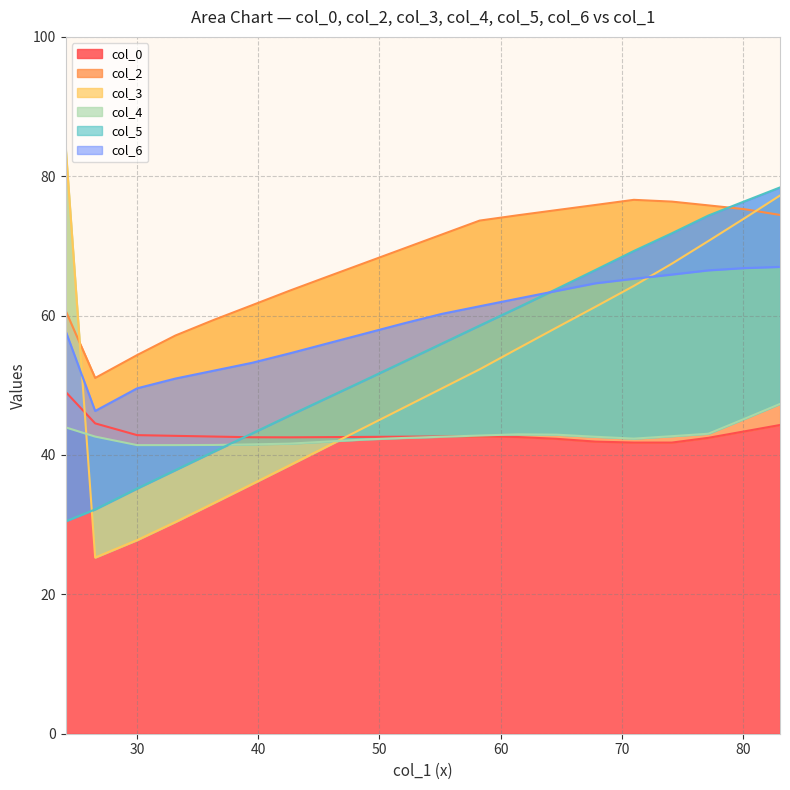

What is the lowest value of the col_0 series?

41.8